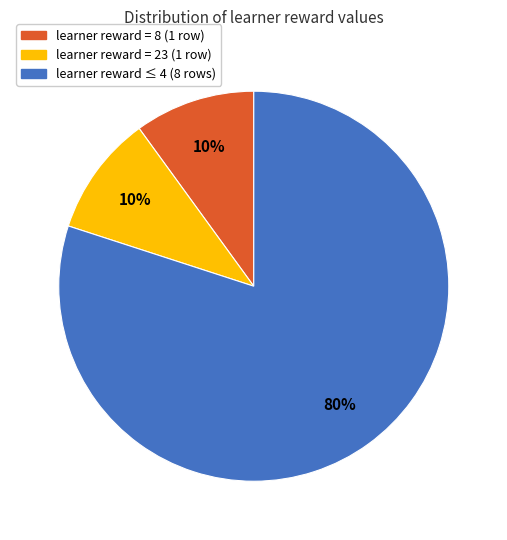

The learner reward ≤ 4 (8 rows) slice represents 80% of the pie. True or false?

True